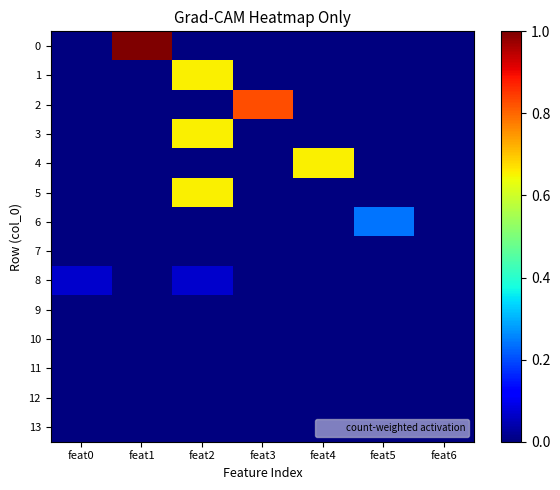

How many data points does each series have?

7